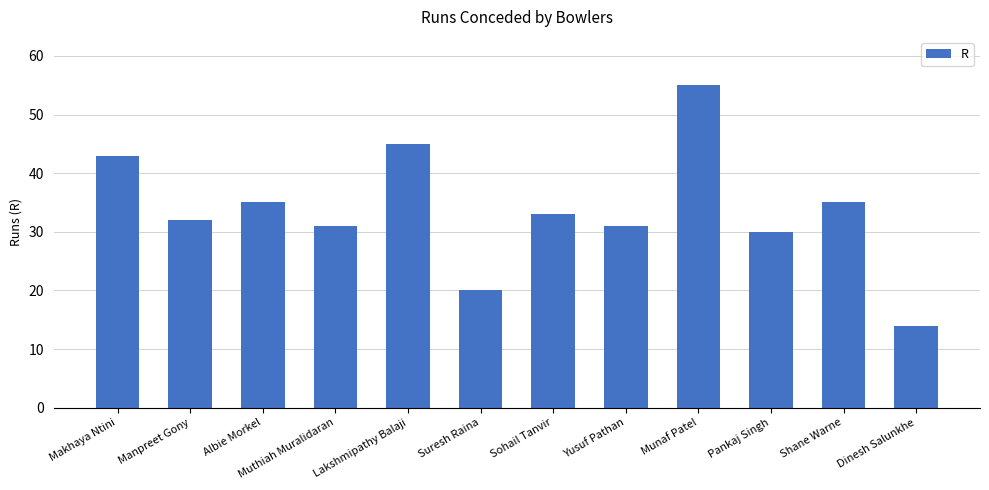

What is the ratio of the value at Albie Morkel to the value at Muthiah Muralidaran?

1.1